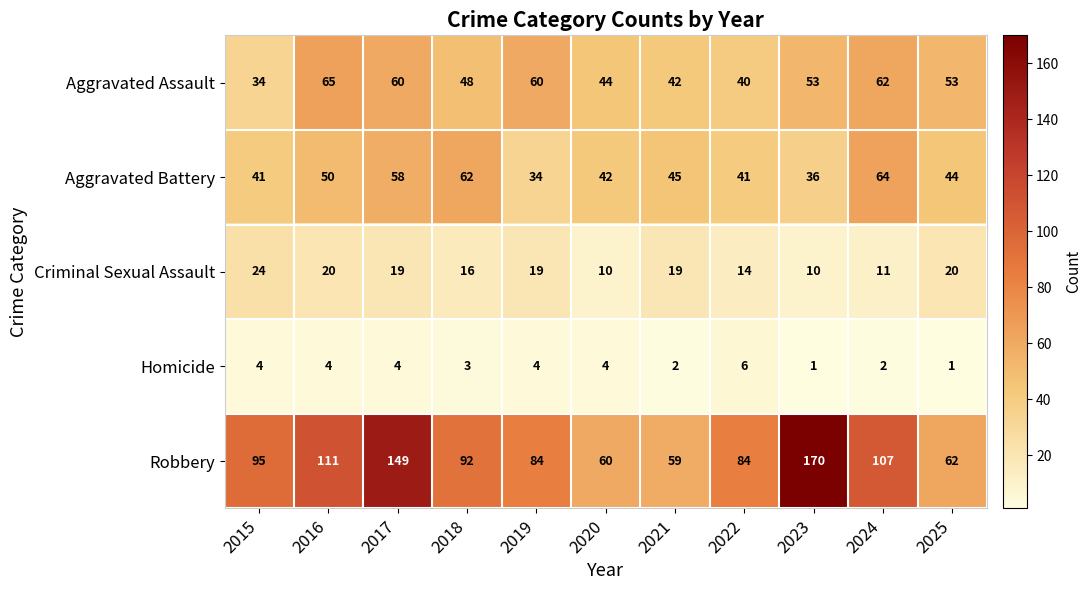

What is the total value across all series at 2019?

201